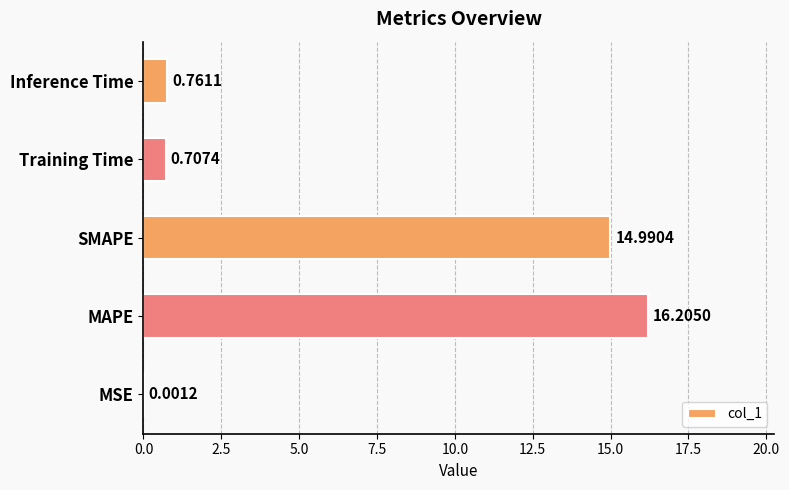

At which category does the chart reach its peak across all series?

MAPE